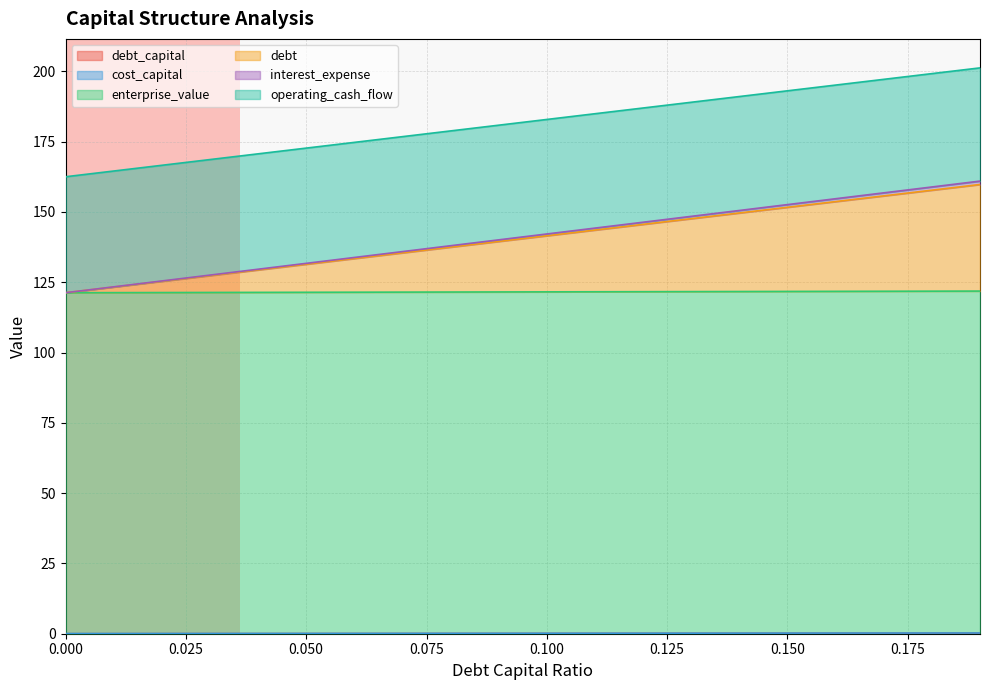

Is the value of debt at 0.0 greater than the value of enterprise_value at 0.08?

No